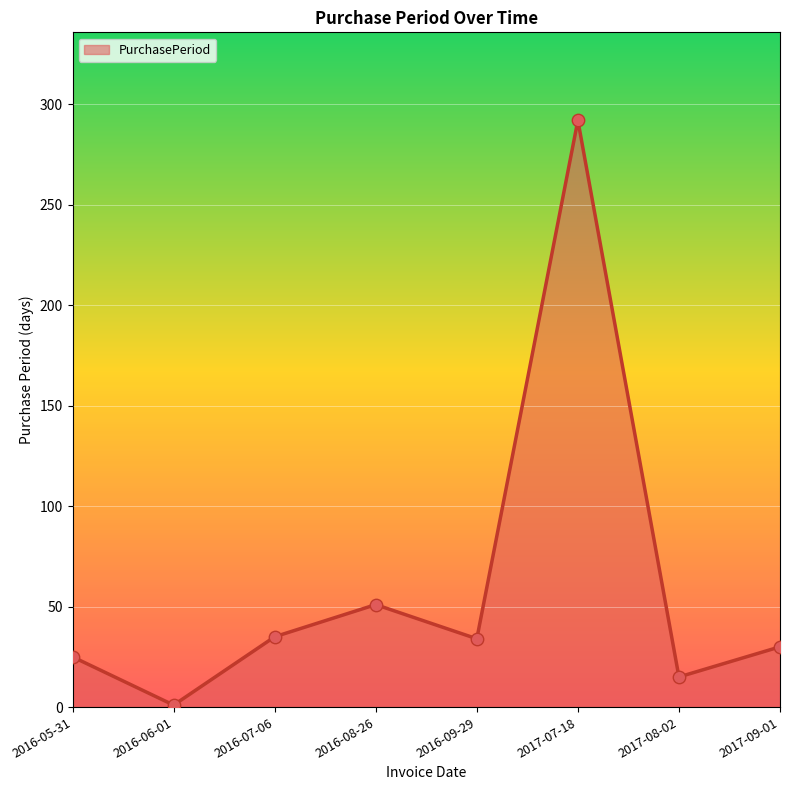

Approximately how many times larger is the value at 2016-05-31 compared to 2016-06-01?

25.0